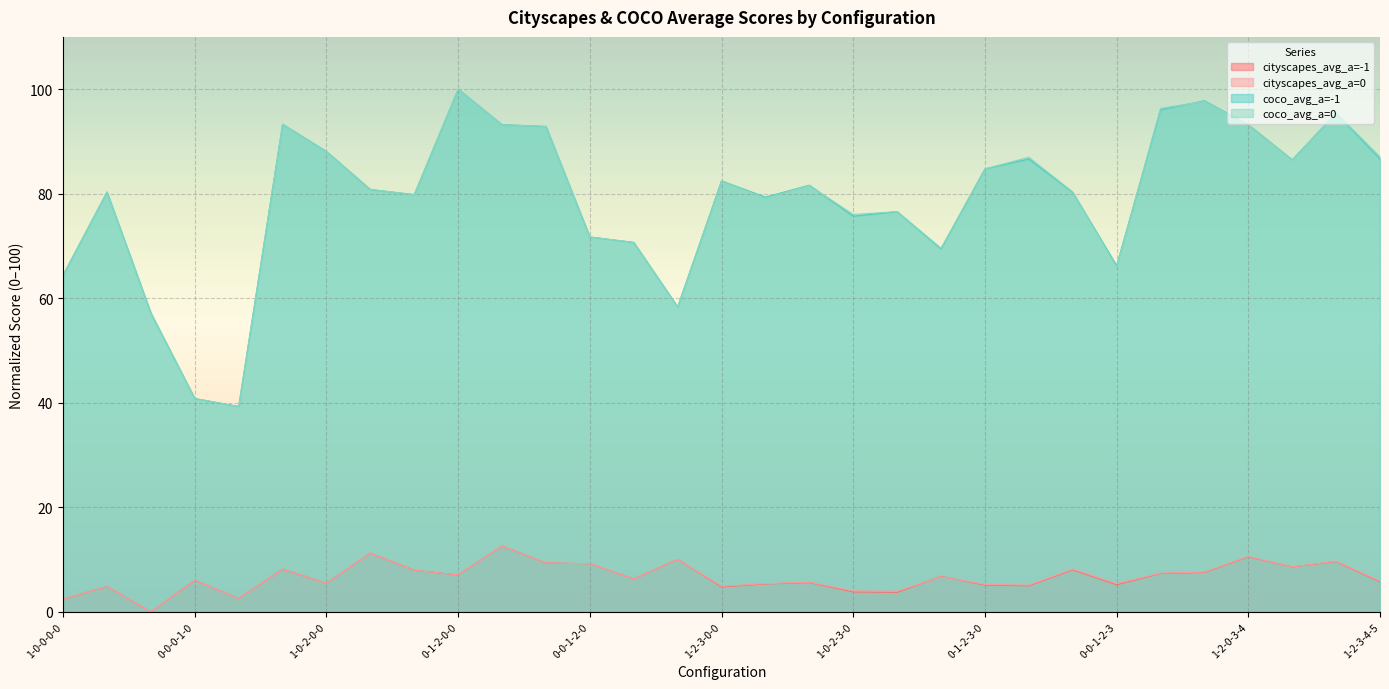

True or false: cityscapes_avg_a=-1 and coco_avg_a=0 cross at least once.

False